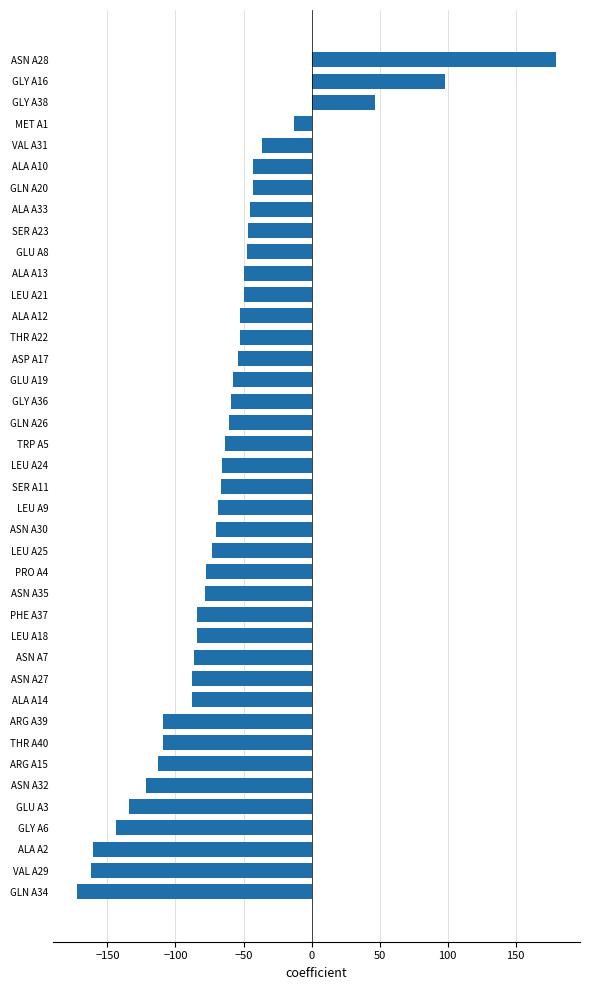

True or false: the data shows -84.0 at PHE A37.

True